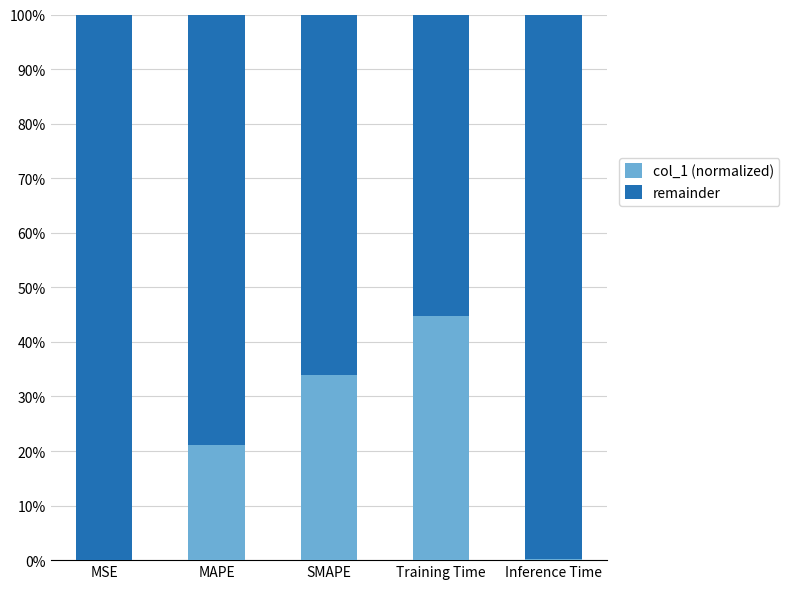

What is the sum of all col_1 (normalized) values?

100.0